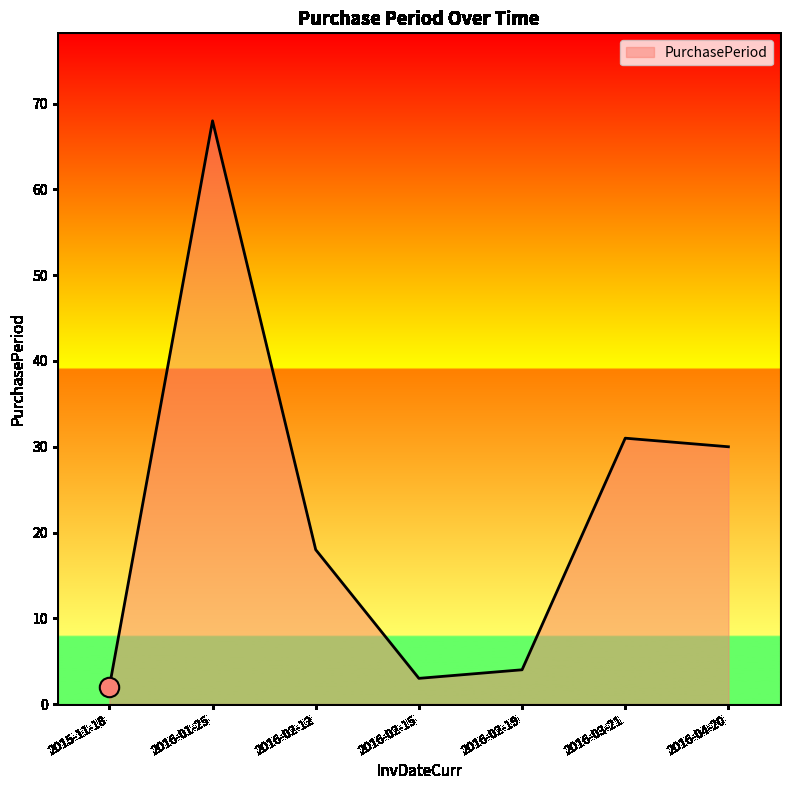

Does the chart display data point markers on the line(s)?

No